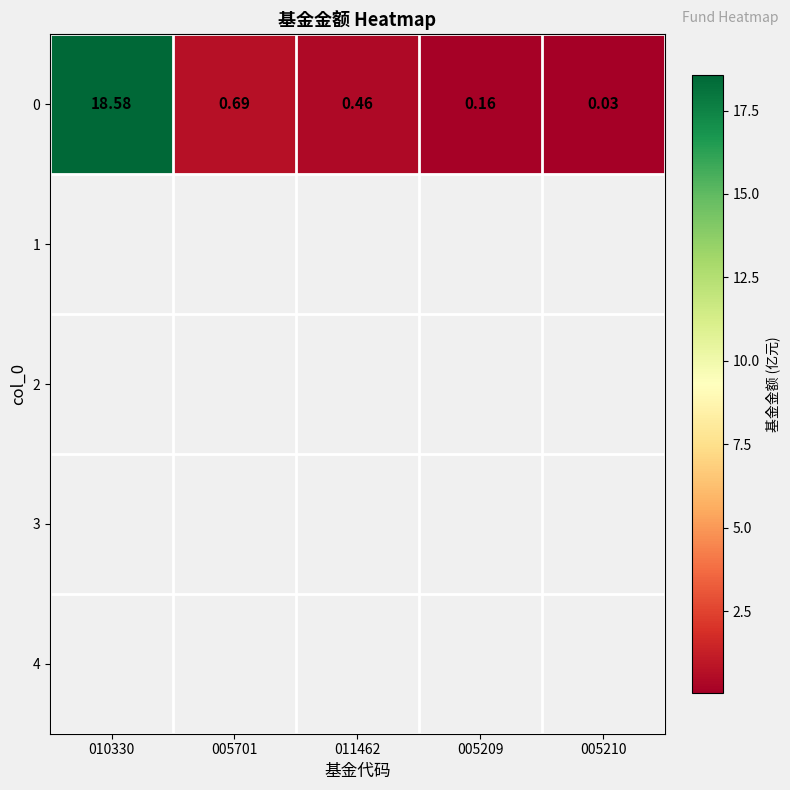

Reading left to right, transcribe all the data shown in this chart.

010330=18.6	005701=0.7	011462=0.5	005209=0.2	005210=0.0